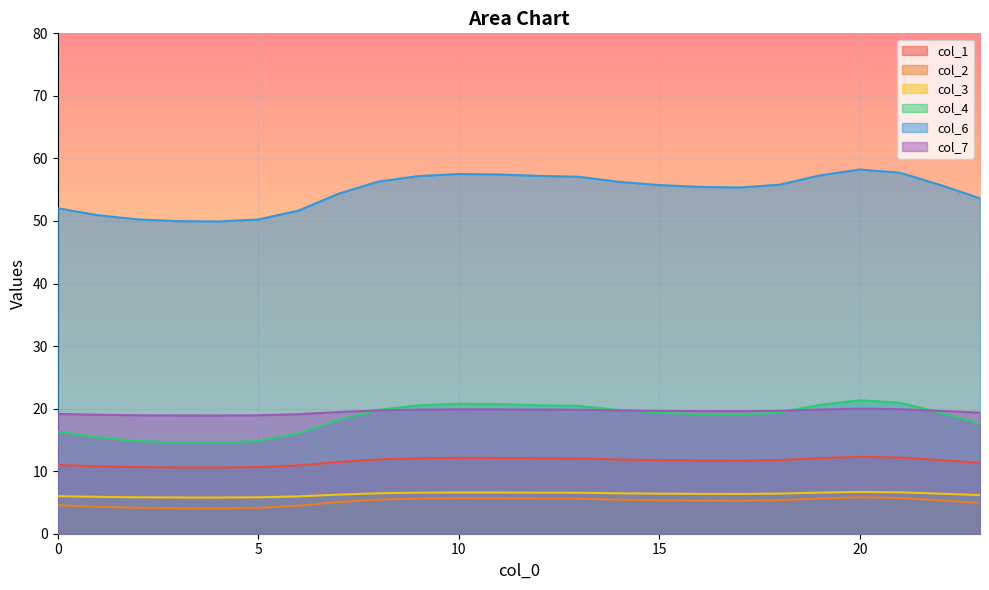

Count the number of data series in this chart.

6